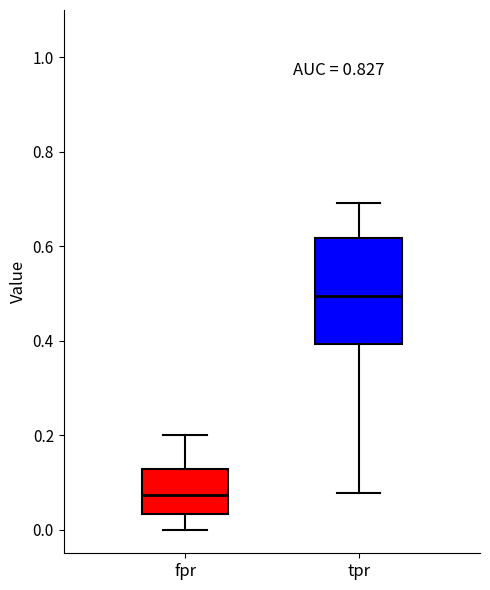

Which box is the tallest, from its lower edge to its upper edge?

tpr